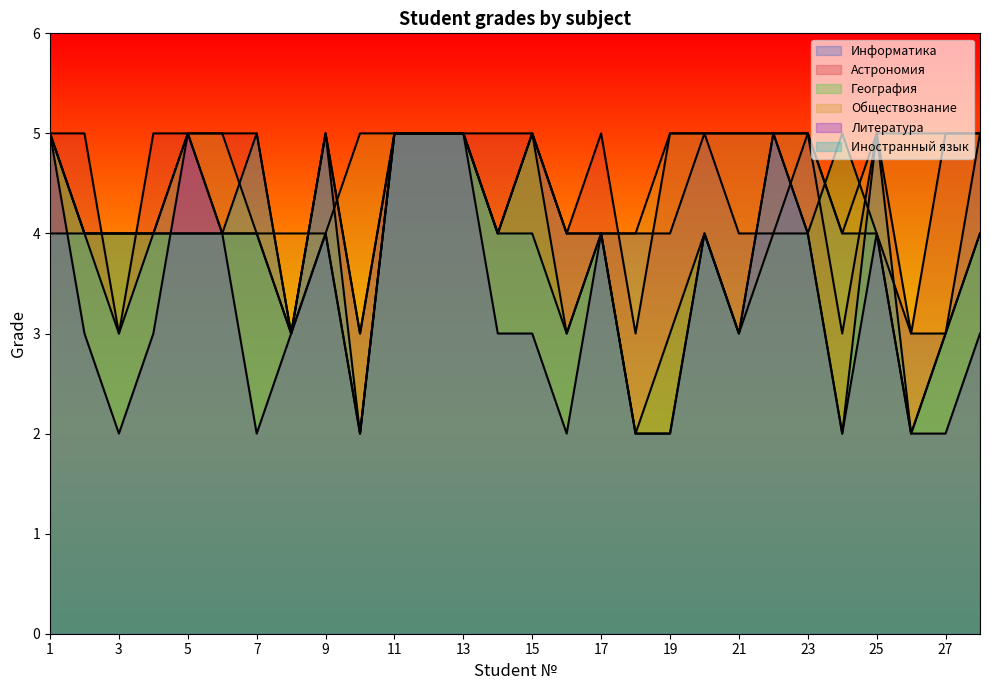

Reading left to right, list all the values displayed in this chart.

Информатика: 5	4	4	4	5	4	4	3	5	3	5	5	5	4	5	4	4	4	4	5	4	4	5	4	4	3	3	5
Астрономия: 5	5	3	5	5	5	5	3	5	3	5	5	5	5	5	4	5	3	5	5	5	5	5	3	5	3	5	5
География: 5	4	4	4	4	4	4	3	4	2	5	5	5	4	5	3	4	2	3	4	3	4	4	5	4	2	3	4
Обществознание: 5	4	4	4	5	5	4	4	4	5	5	5	5	4	5	4	4	4	5	5	5	5	5	4	5	5	5	5
Литература: 5	3	2	3	5	4	2	3	4	2	5	5	5	3	3	2	4	2	2	4	3	5	4	2	4	2	2	3
Иностранный язык: 4	4	3	4	4	4	5	3	5	2	5	5	5	4	4	3	4	2	2	4	3	5	4	2	5	2	3	4